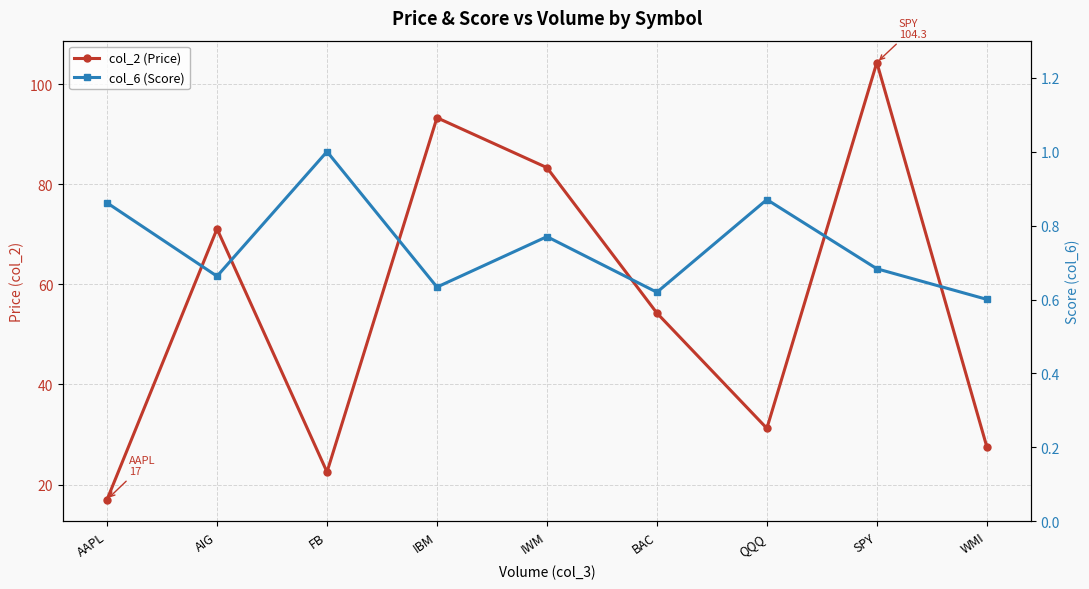

What is the minimum value for col_6 (Score)?

0.6